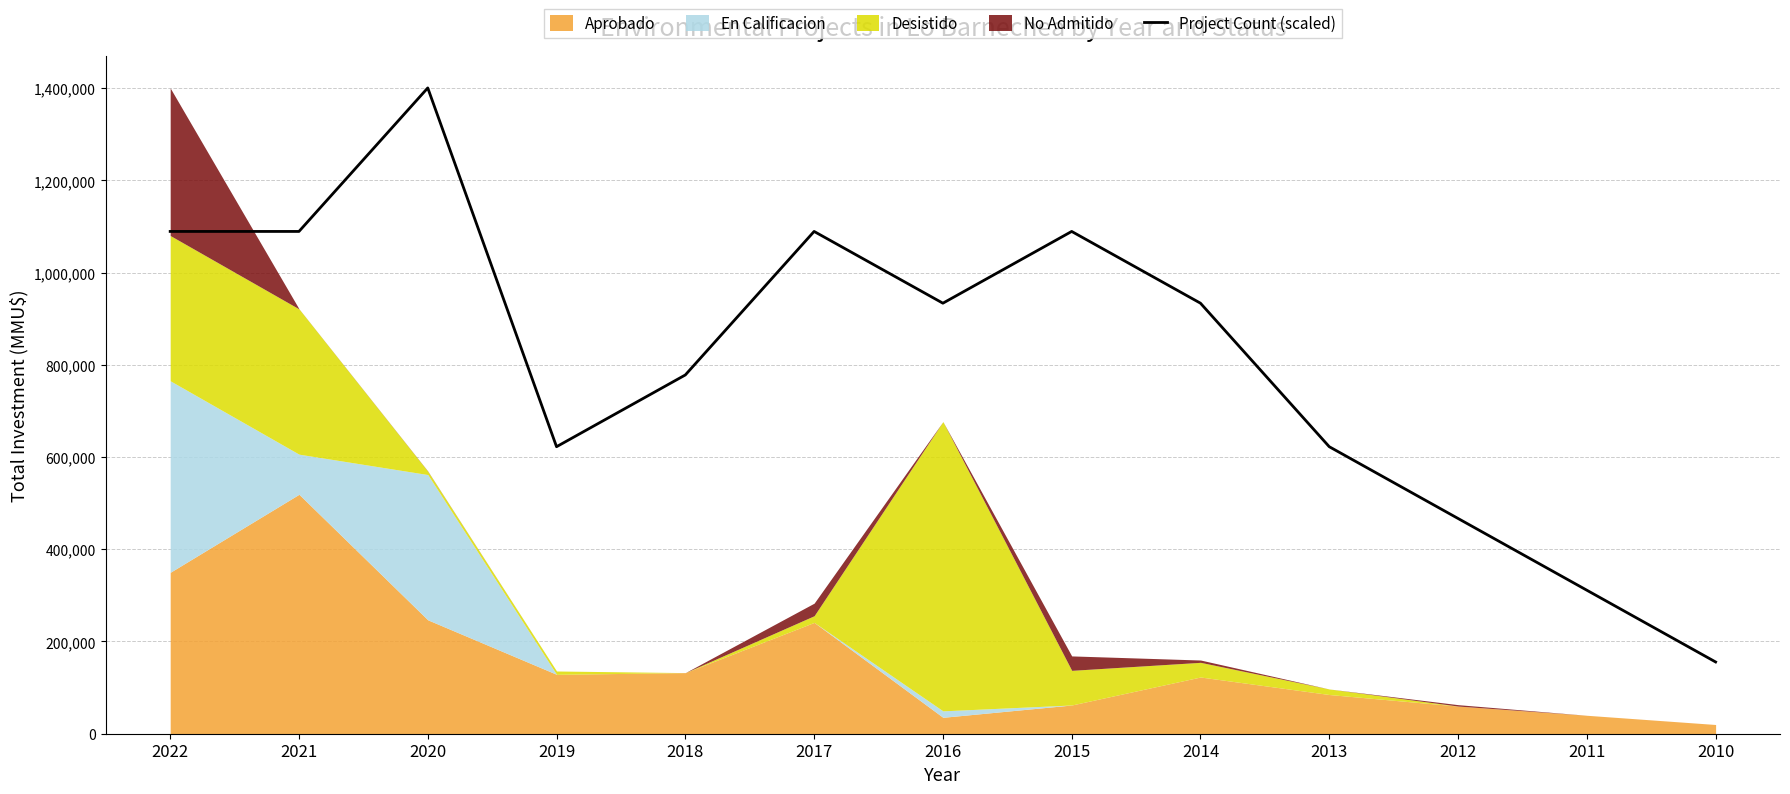

Reading right to left, extract all data points from this chart.

155596	311192	466788	622384	933576	1089172	933576	1089172	777980	622384	1400364	1089172	1089172